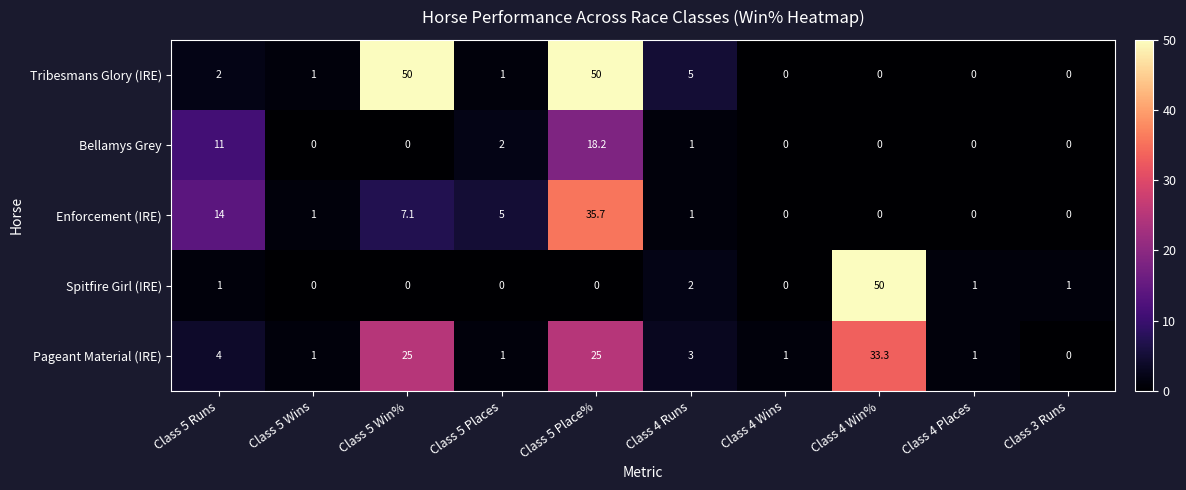

How many data points in Tribesmans Glory (IRE) are less than 1?

4